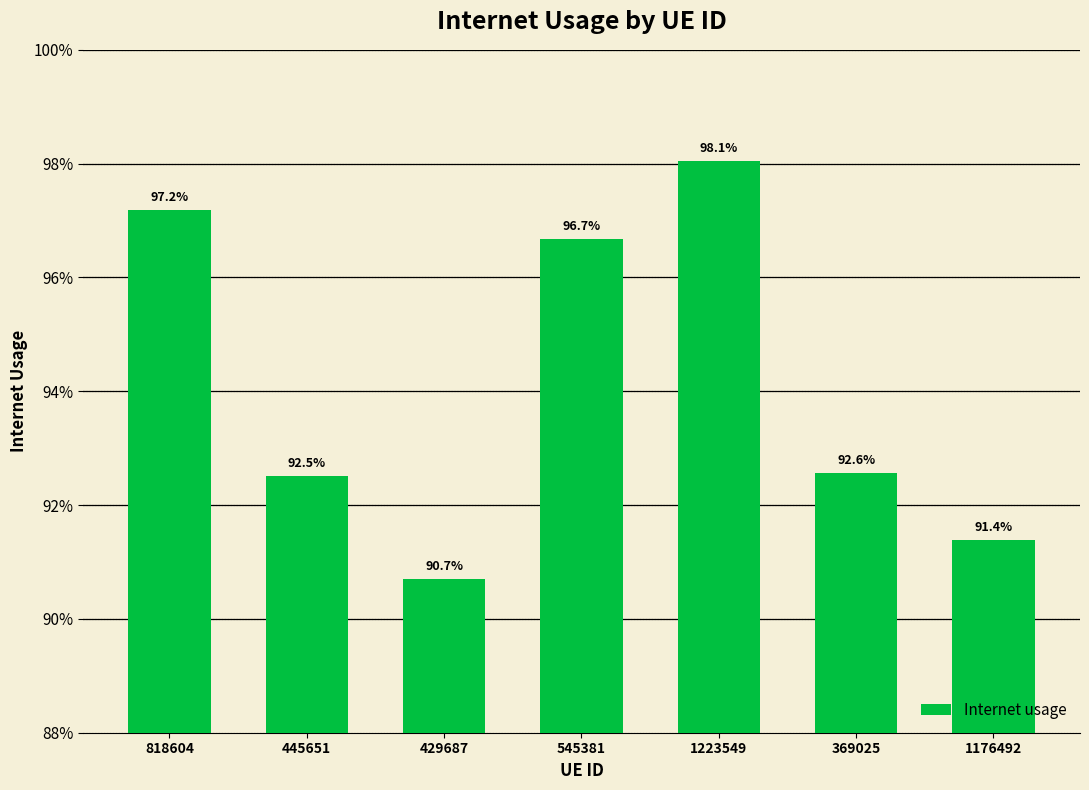

Is it true that the value at 818604 is 1.0?

True